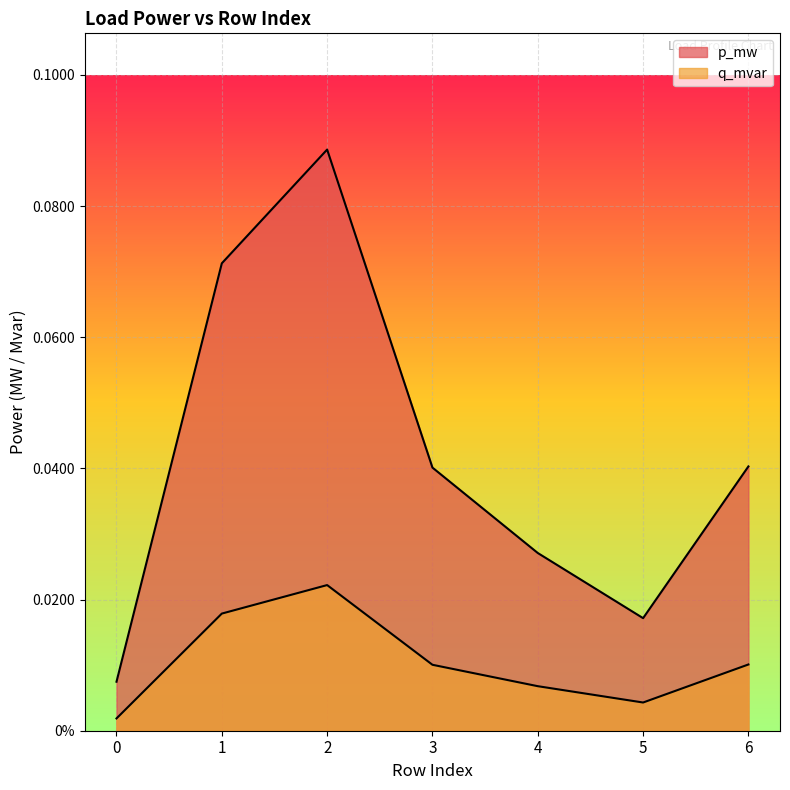

At which category is the sum across all series the highest?

2